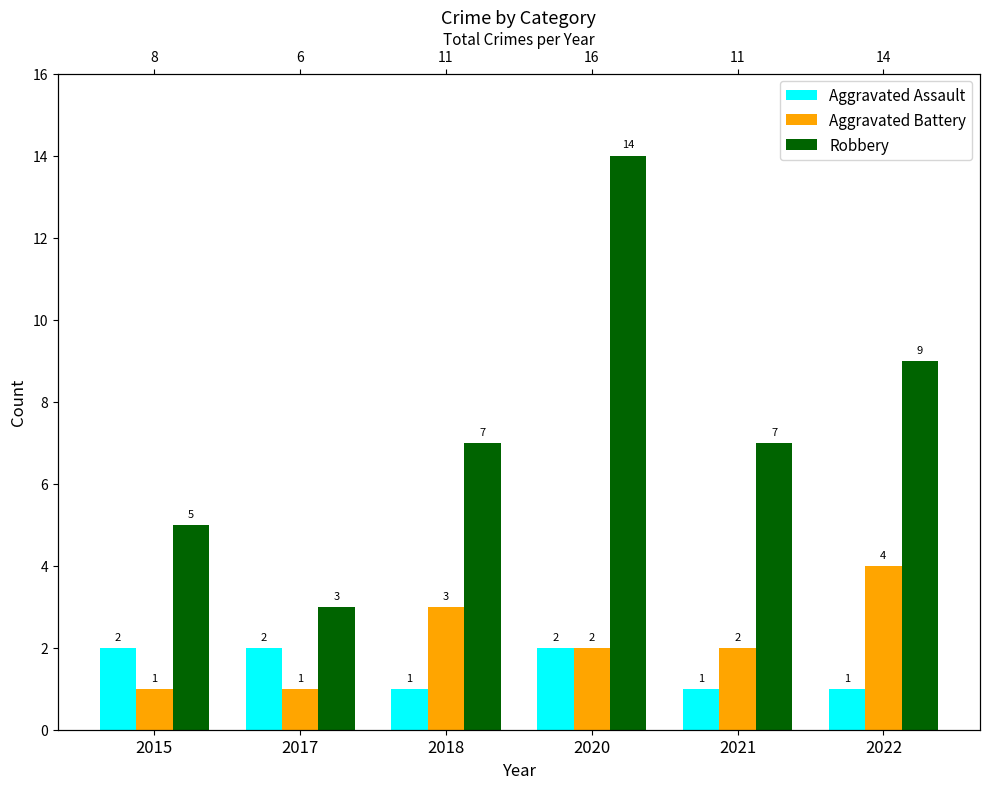

What is the sum of all Aggravated Assault values?

9